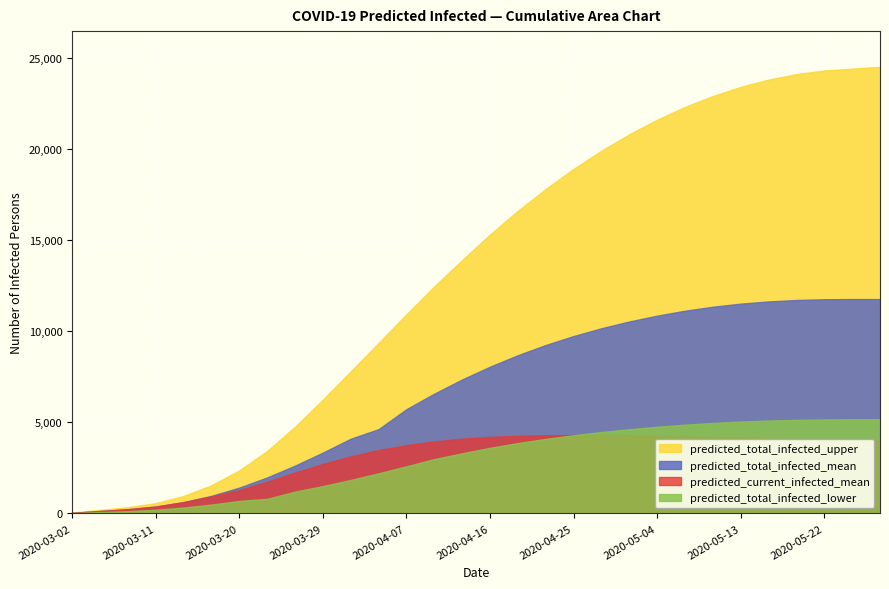

True or false: predicted_total_infected_upper has more than 2 interior local peaks.

False